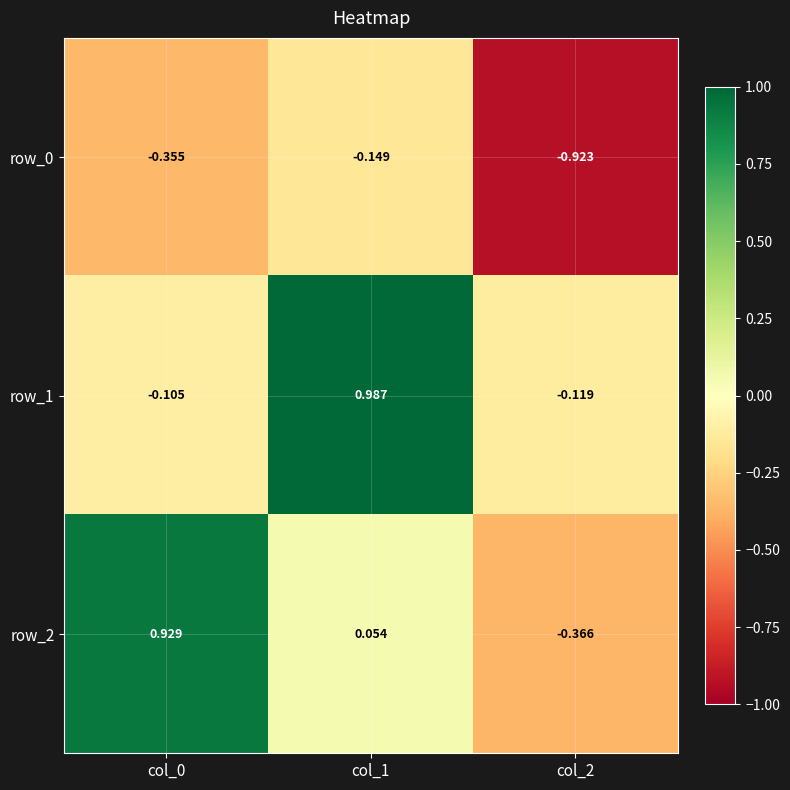

Is the value of row_1 at col_1 greater than the value of row_2 at col_2?

Yes